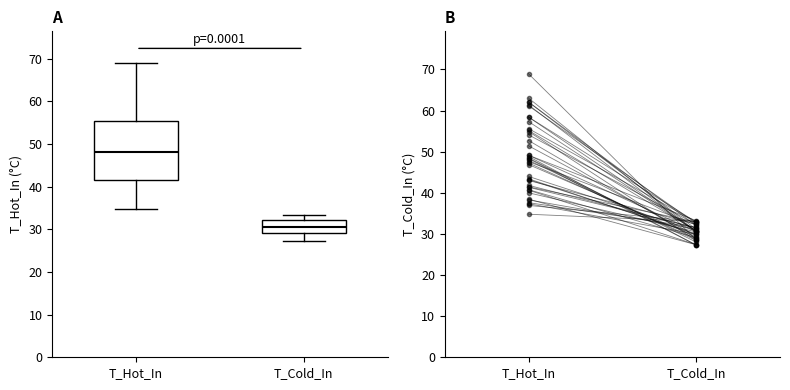

Which box's median line is the lowest?

T_Cold_In